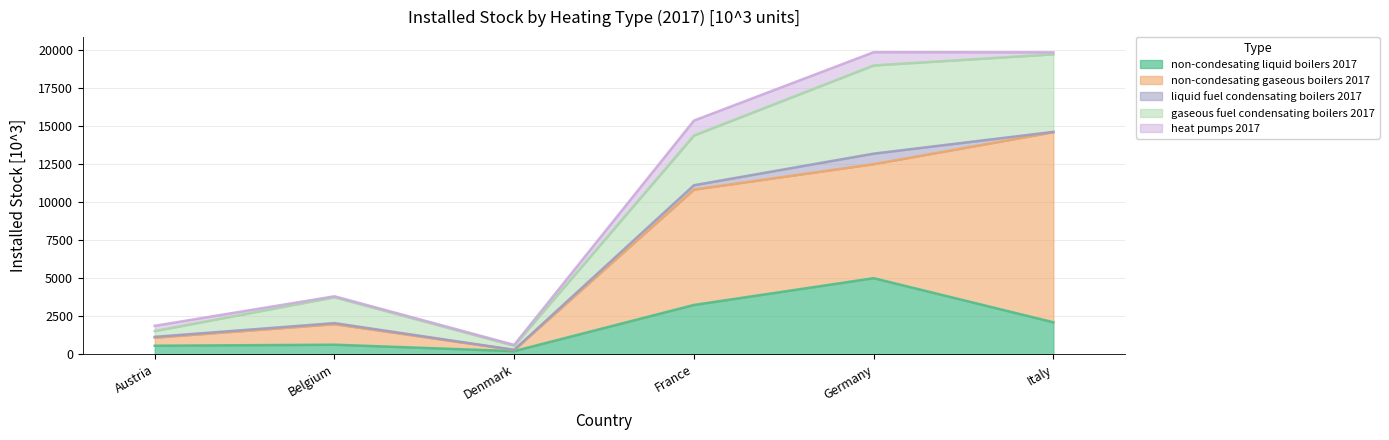

What is the difference between the maximum and minimum values in the liquid fuel condensating boilers 2017 series?

678